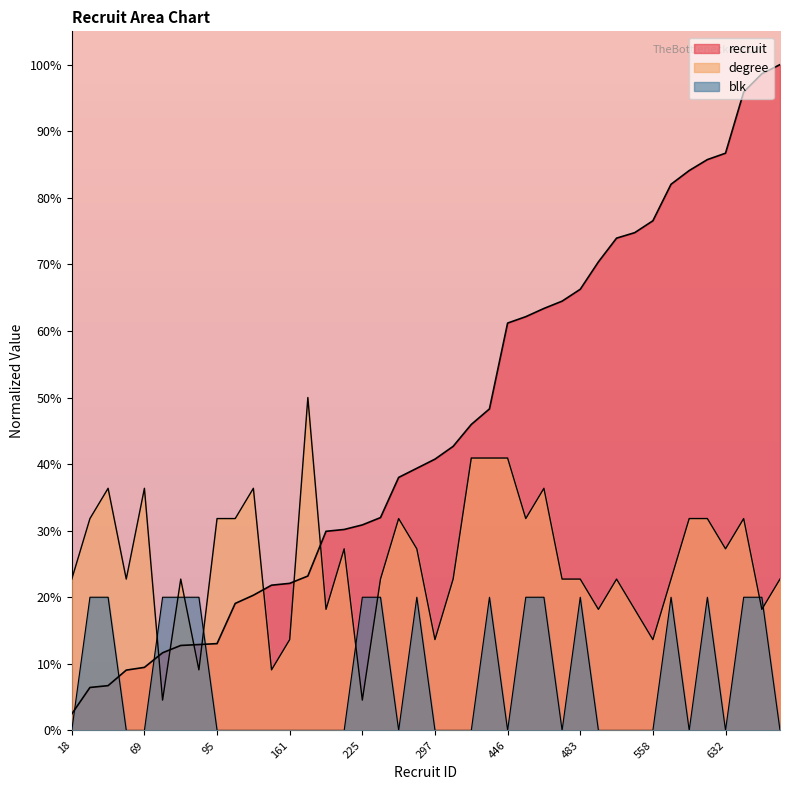

The blk series shows 0.0 at 632. True or false?

True